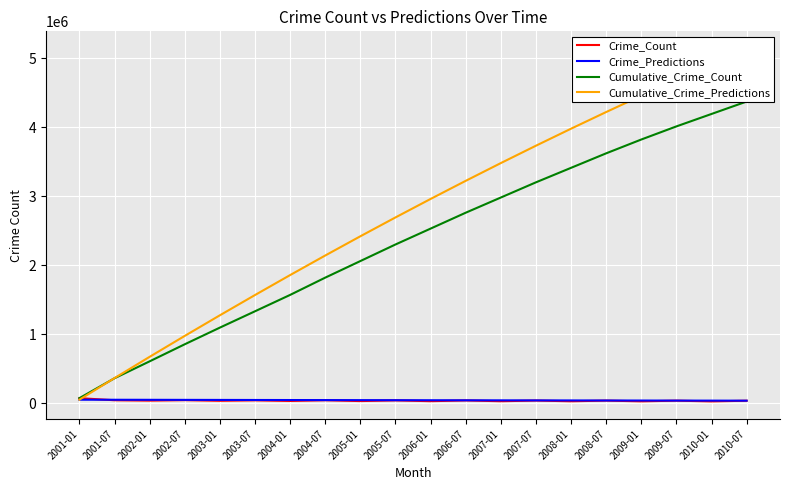

Where does the Cumulative_Crime_Predictions series first go above 2959300?

2006-07